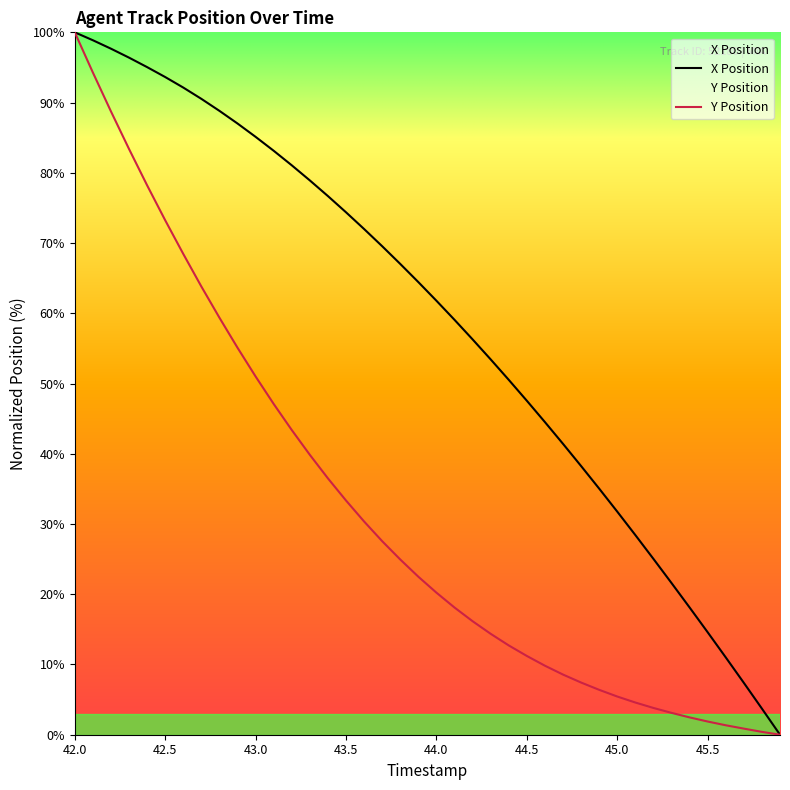

Where does the Y Position series first go above 22?

42.0